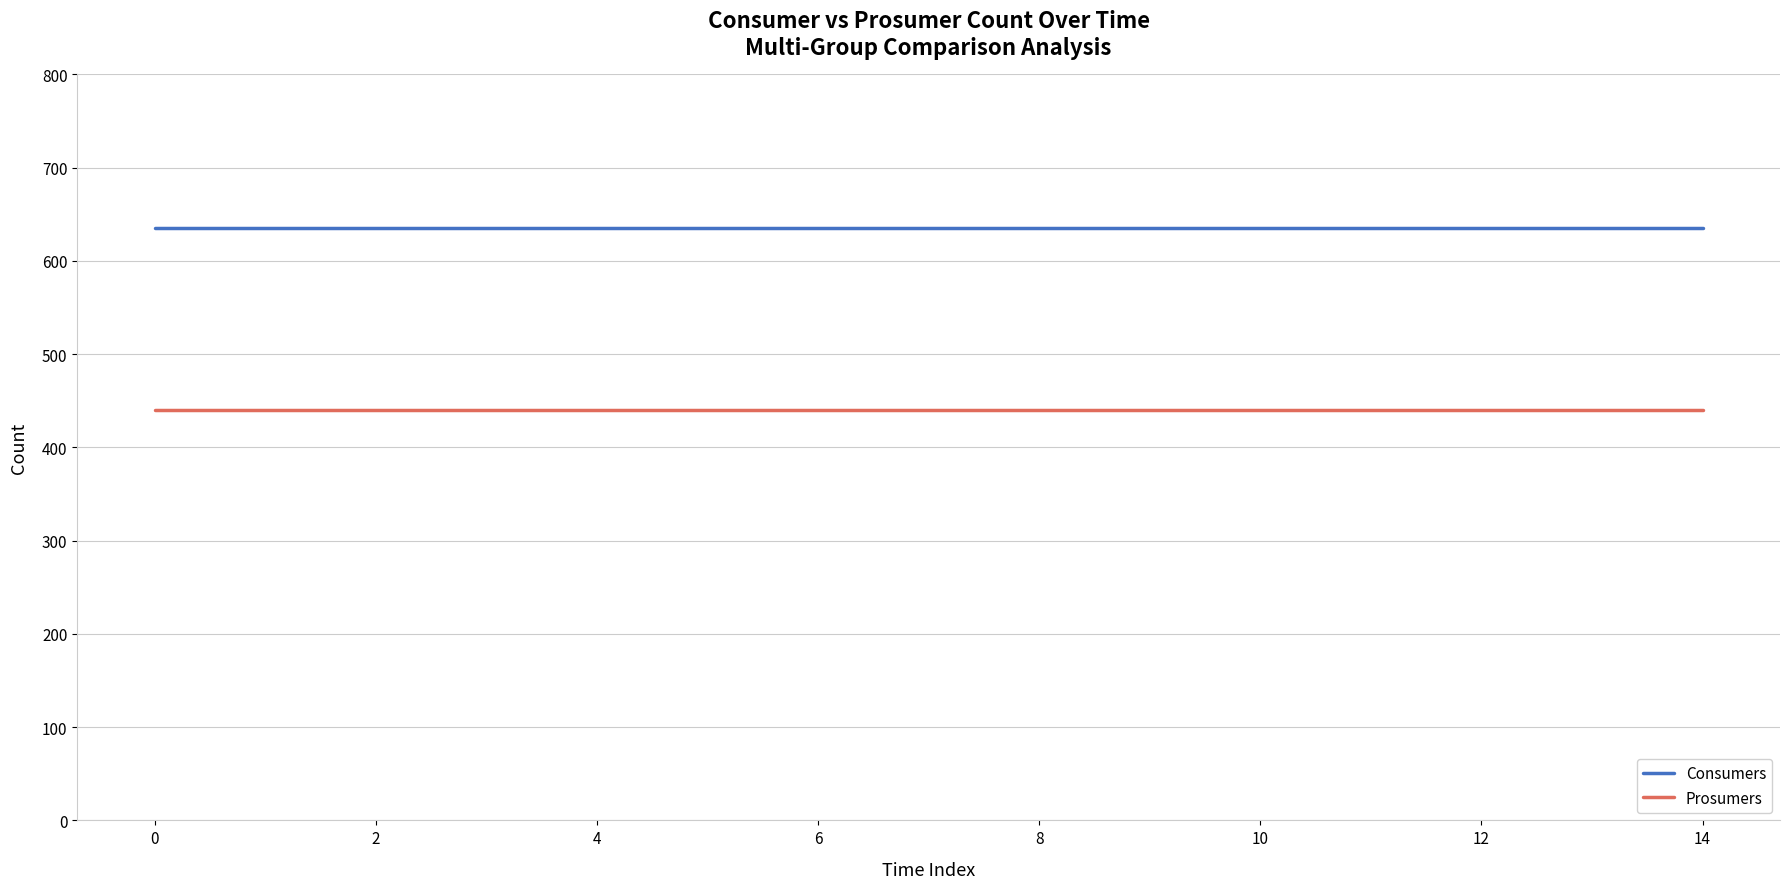

What is the maximum value for Consumers?

635